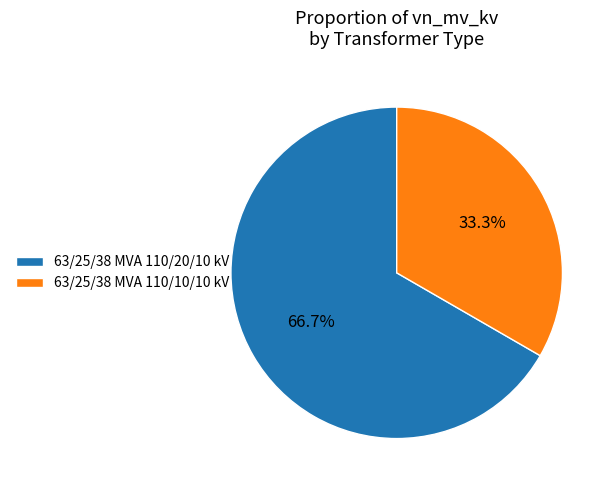

Count the number of slices in the pie.

2